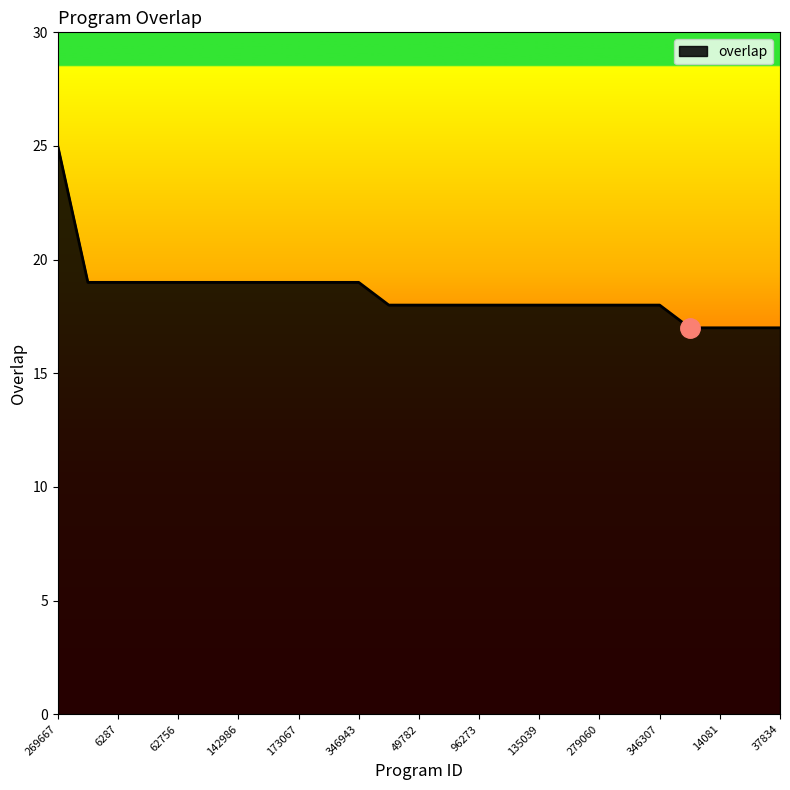

What is the sum of all values?

463